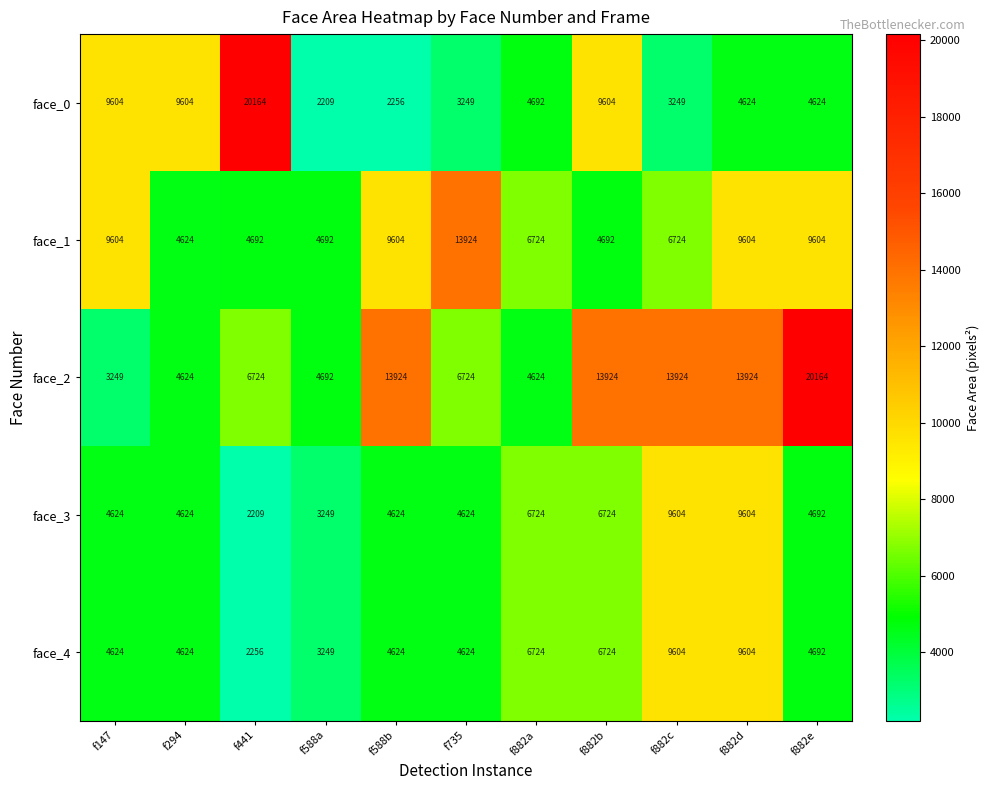

At f441, list the series in order from smallest to largest.

face_3, face_4, face_1, face_2, face_0